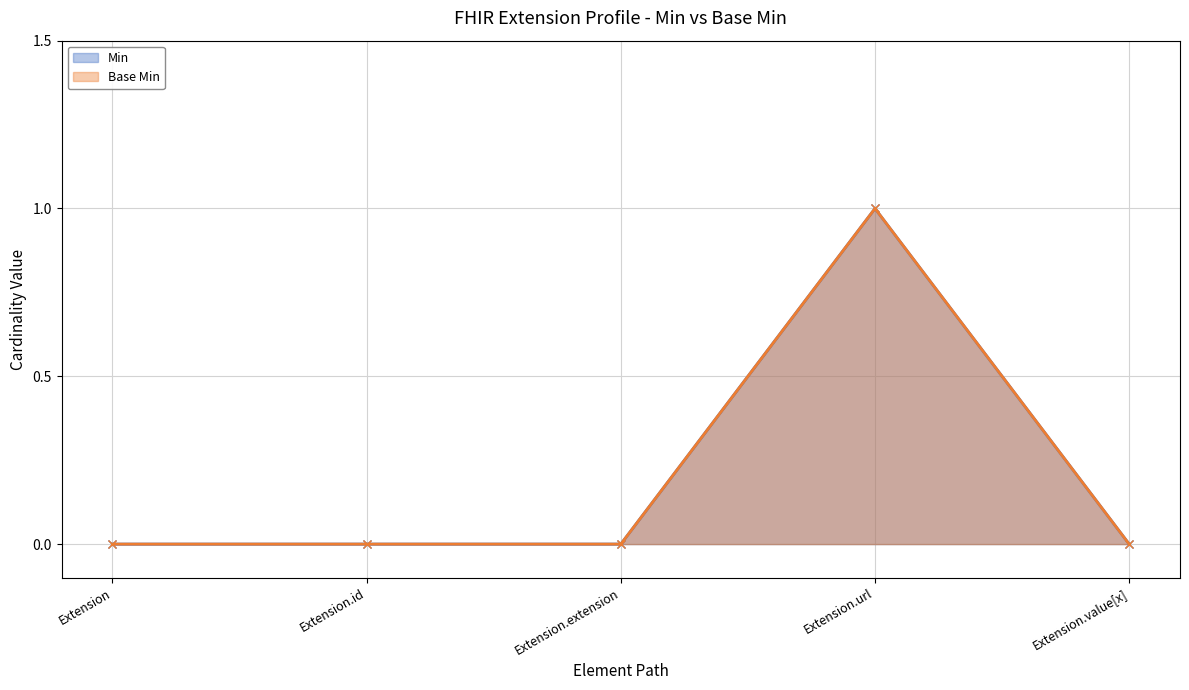

Reading left to right, transcribe all the data shown in this chart.

Min: Extension=0	Extension.id=0	Extension.extension=0	Extension.url=1	Extension.value[x]=0
Base Min: Extension=0	Extension.id=0	Extension.extension=0	Extension.url=1	Extension.value[x]=0